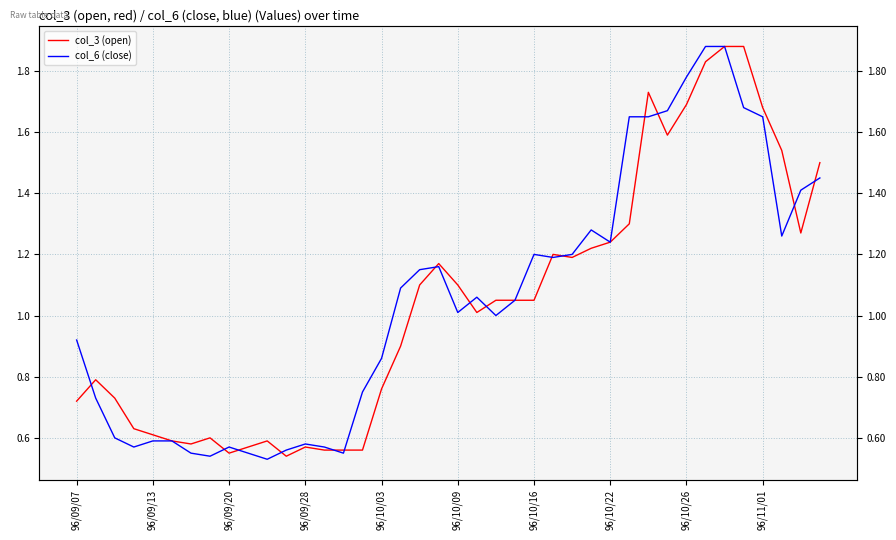

How many times do col_6 (close) and col_3 (open) cross each other?

15